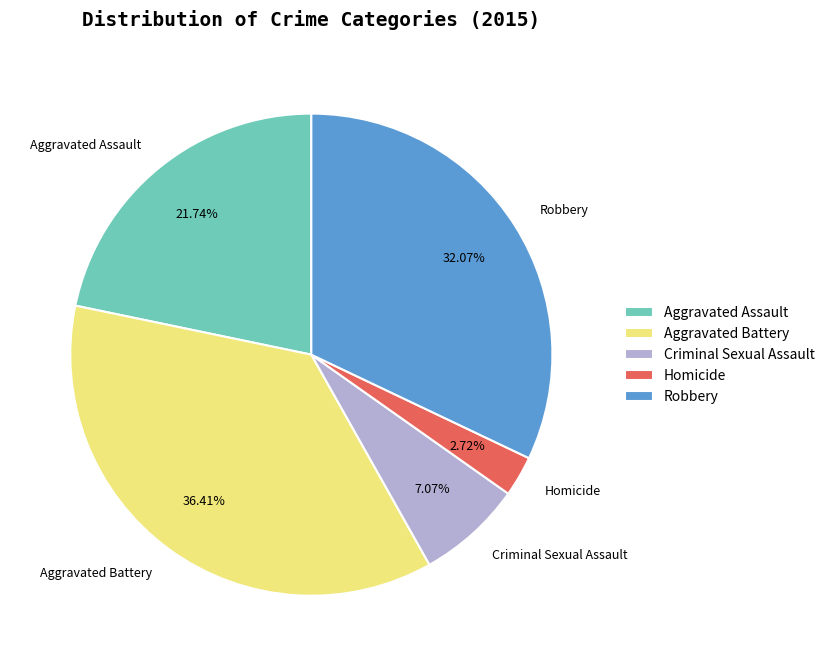

How many slices are in this pie chart?

5